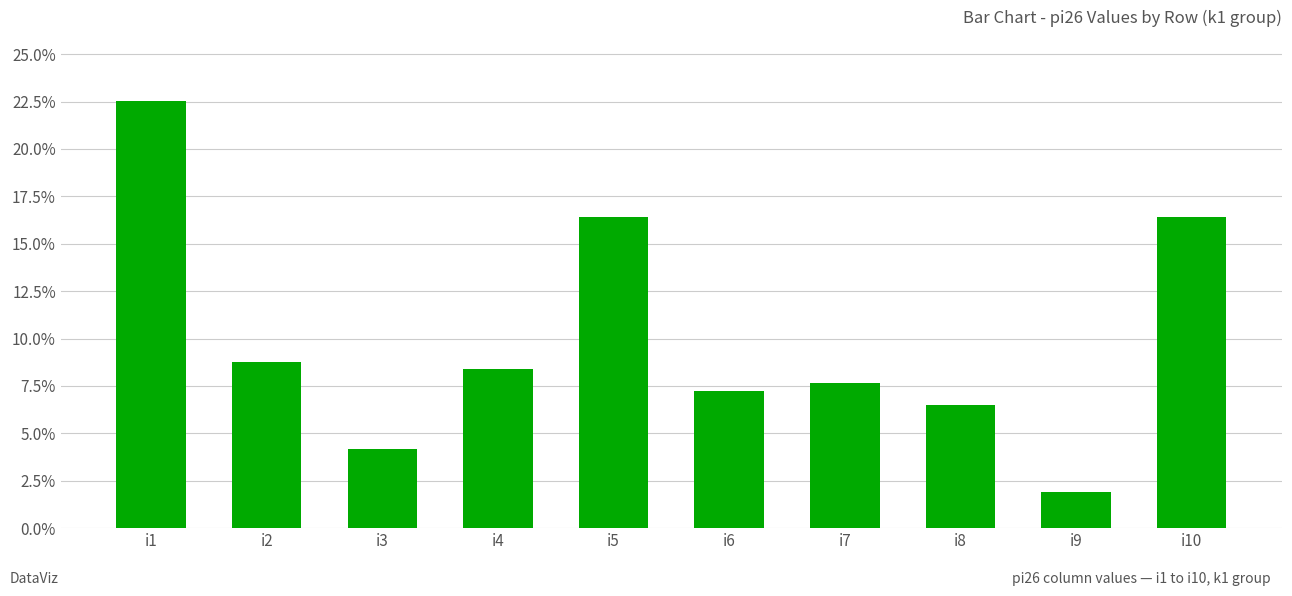

The chart shows a value of 4.8 at i2. True or false?

False